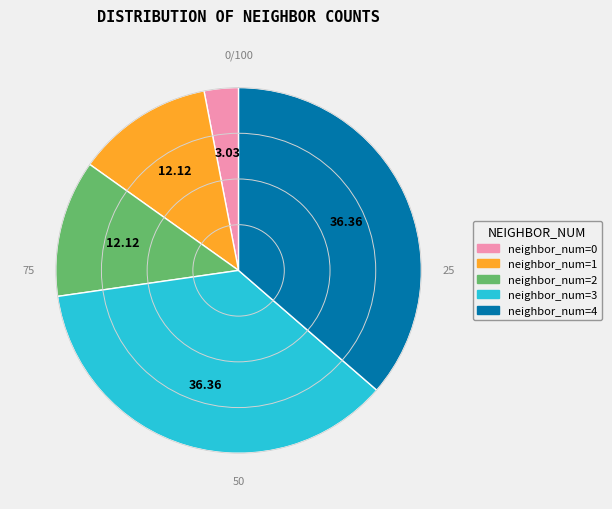

Is there a majority slice in this chart?

No